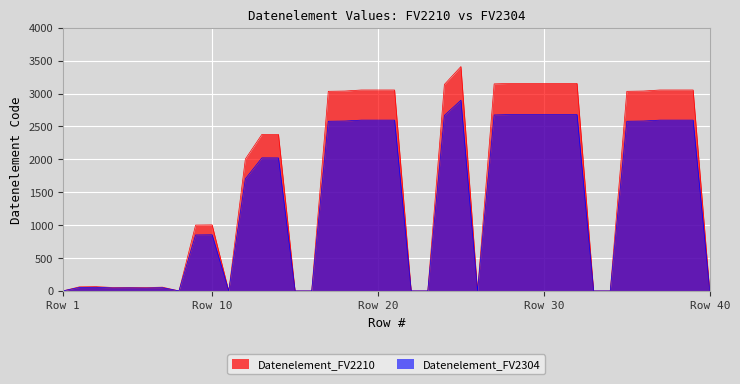

Which label corresponds to the largest value in the chart?

25